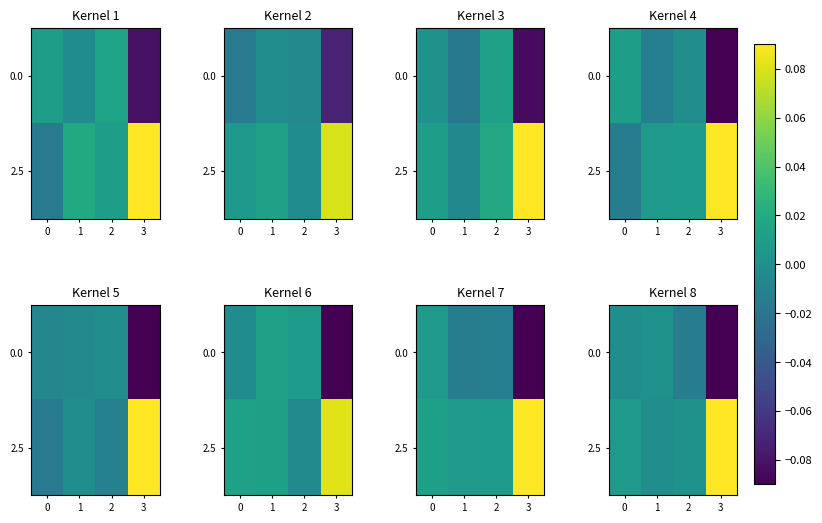

Where does the 0.0 series first go above 0?

1